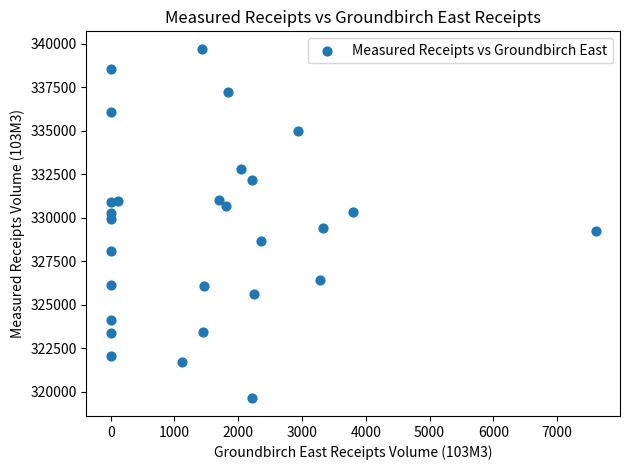

What is the range of X values (max minus min)?

7605.4